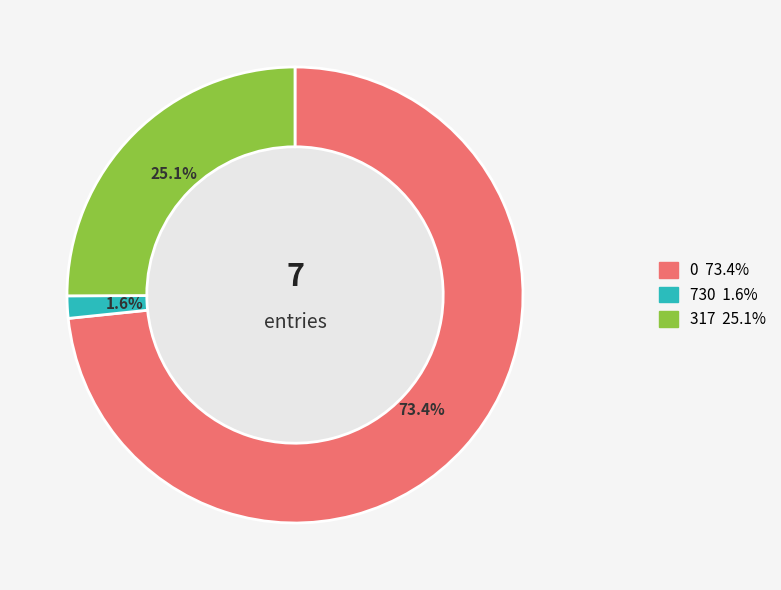

Count the number of slices in the pie.

3